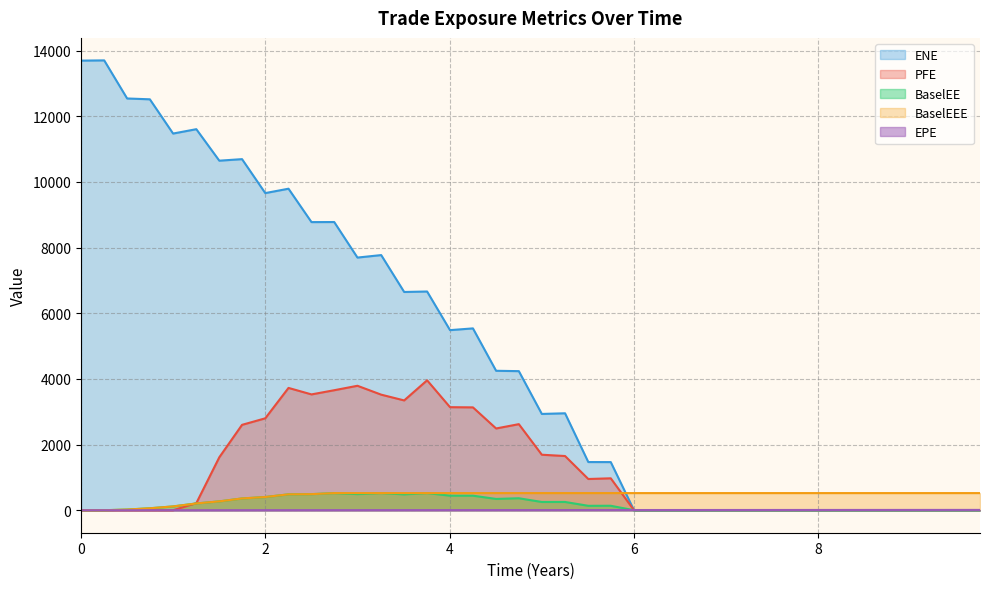

Between which two adjacent categories do EPE and BaselEEE first intersect?

0.251366 and 0.5